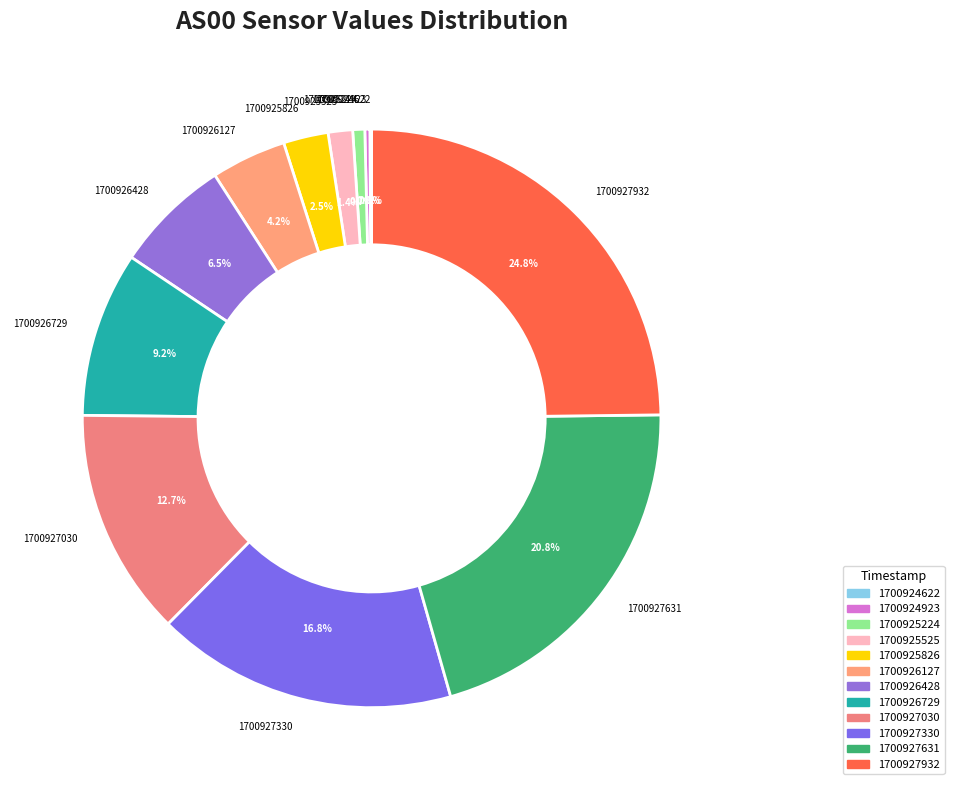

Does 1700925826 account for over 50% of the chart?

No